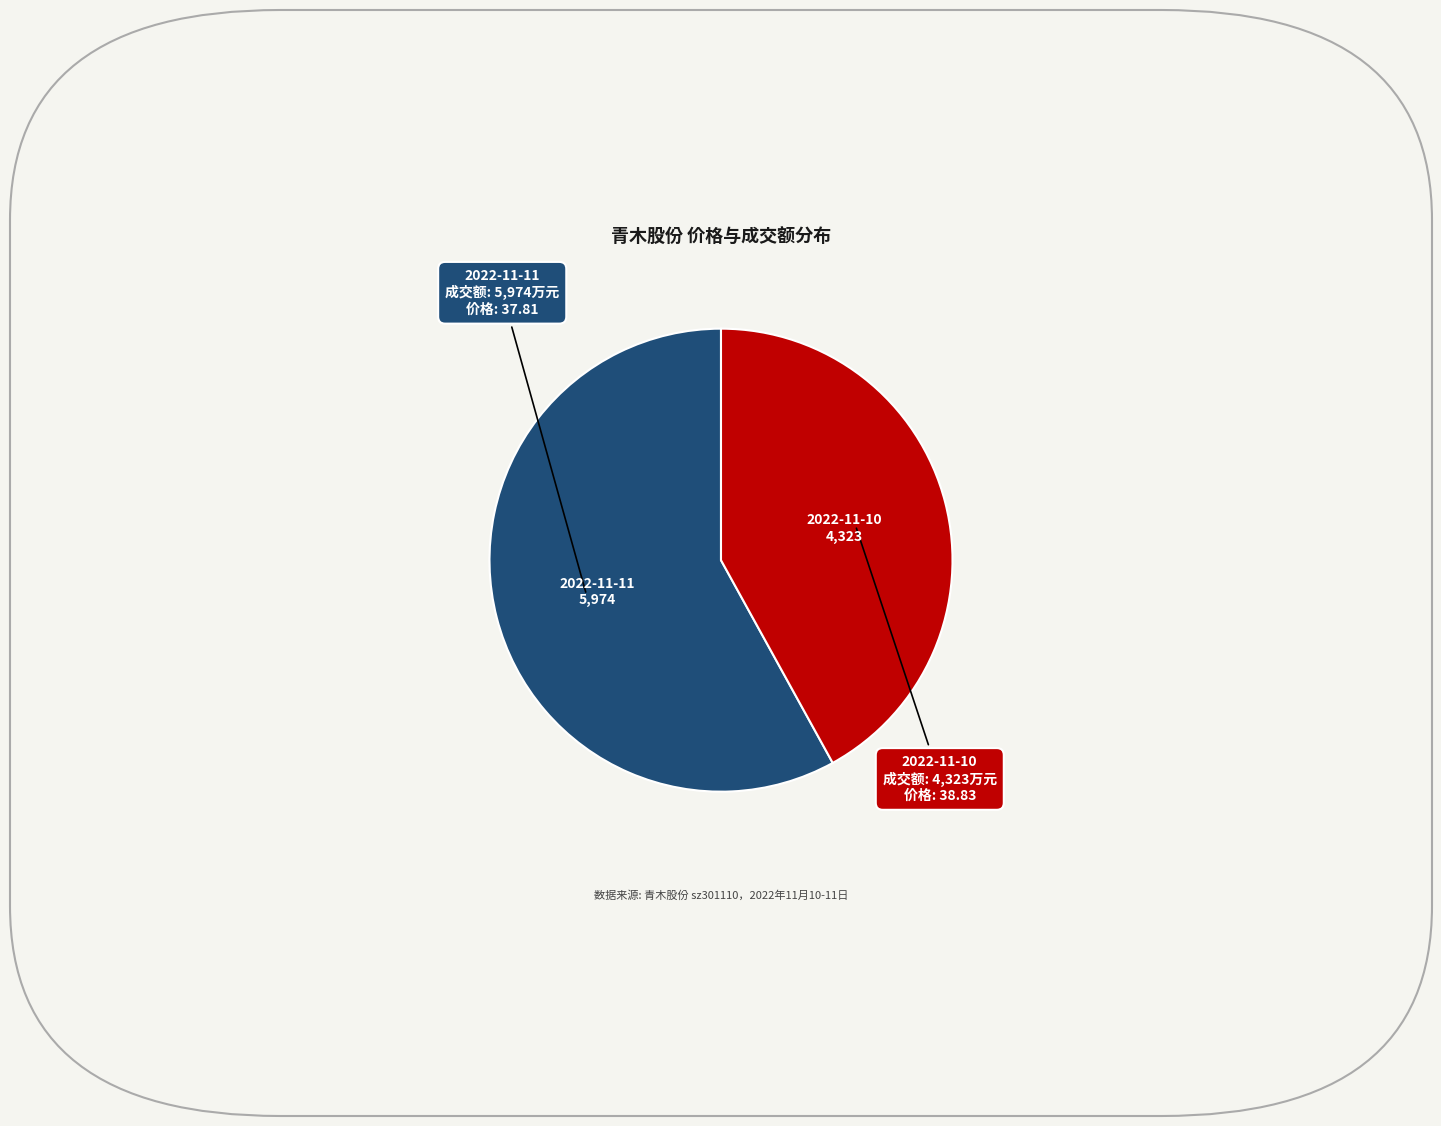

Does 2022-11-11 represent more than half of the total?

Yes